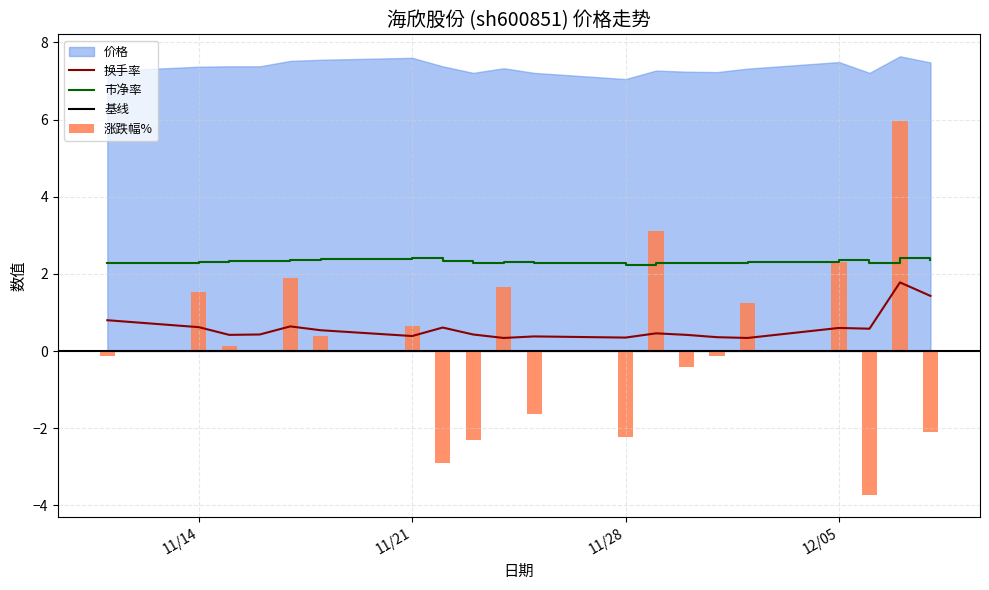

What is the label of the 20th bar from the right?

2022-11-11